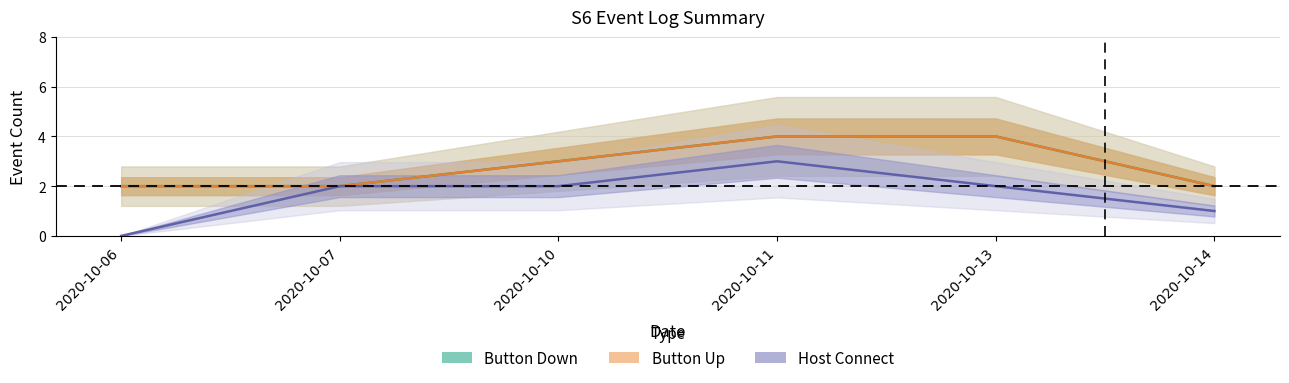

What is the value of the Host Connect point at the 5th from the left?

2